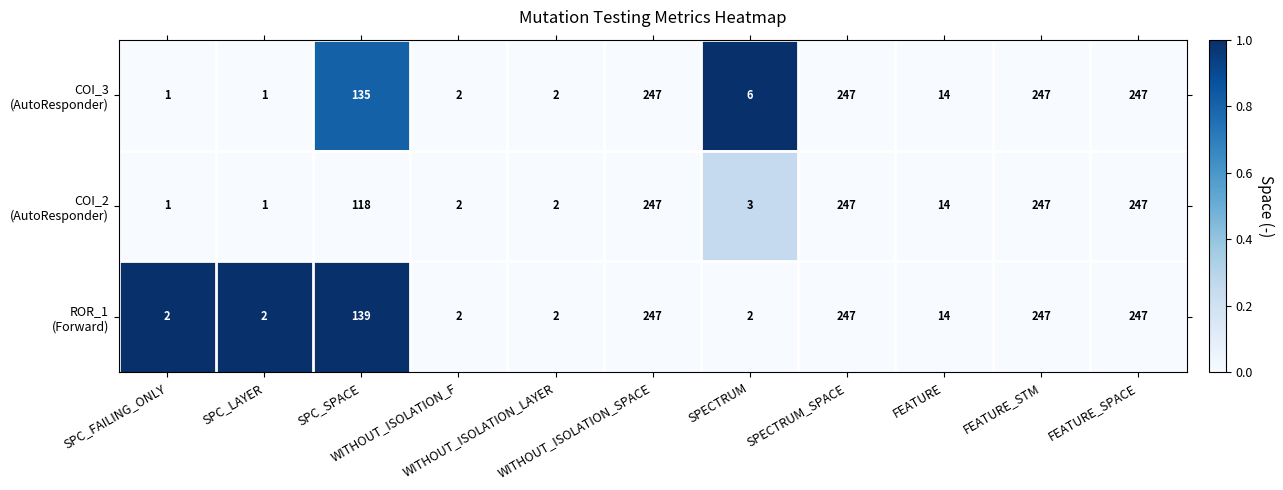

What is the maximum value shown in the chart?

247